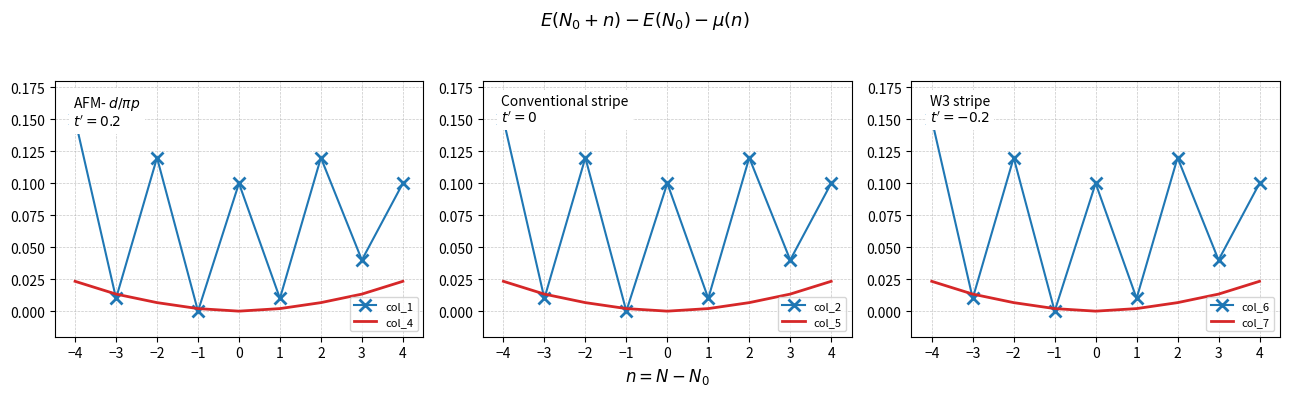

What is the difference between the second highest and second lowest values in the col_6 series?

0.1